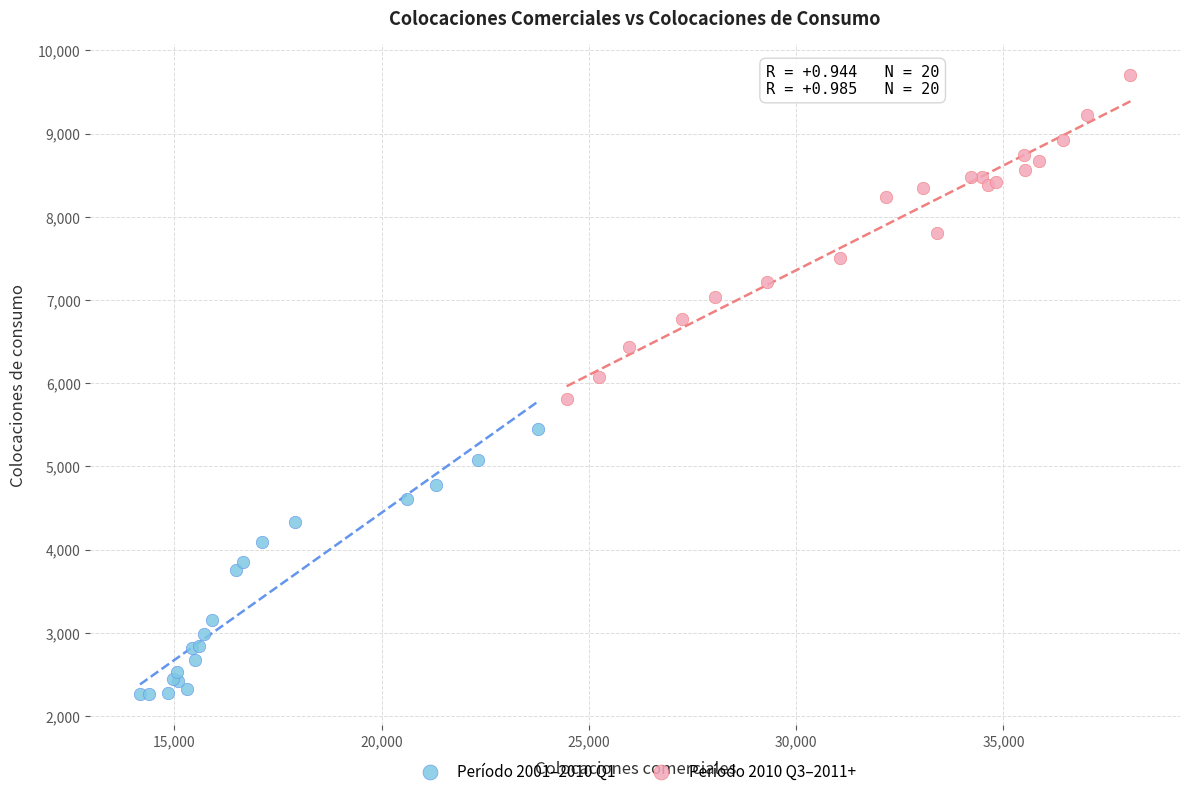

Which series contains the highest Y value?

Período 2010 Q3–2011+